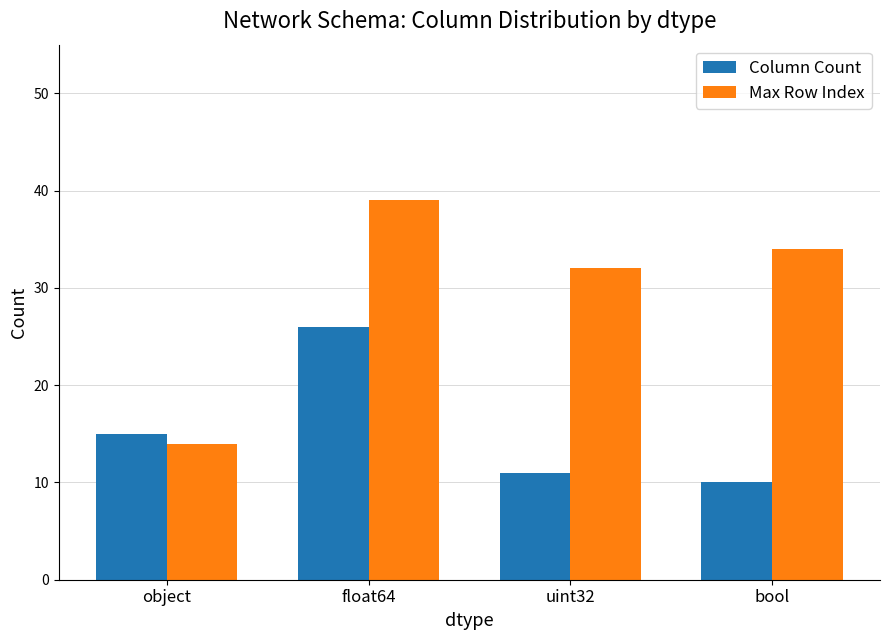

What is the highest value of the Max Row Index series?

39